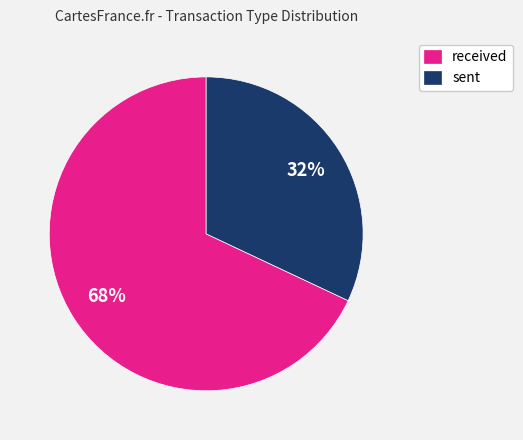

Approximately how many times larger is the value at received compared to sent?

2.1